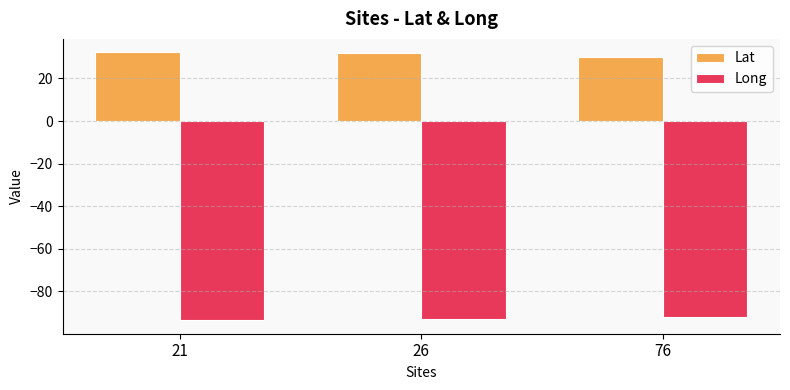

What is the spread (max minus min) of values at 76?

122.1